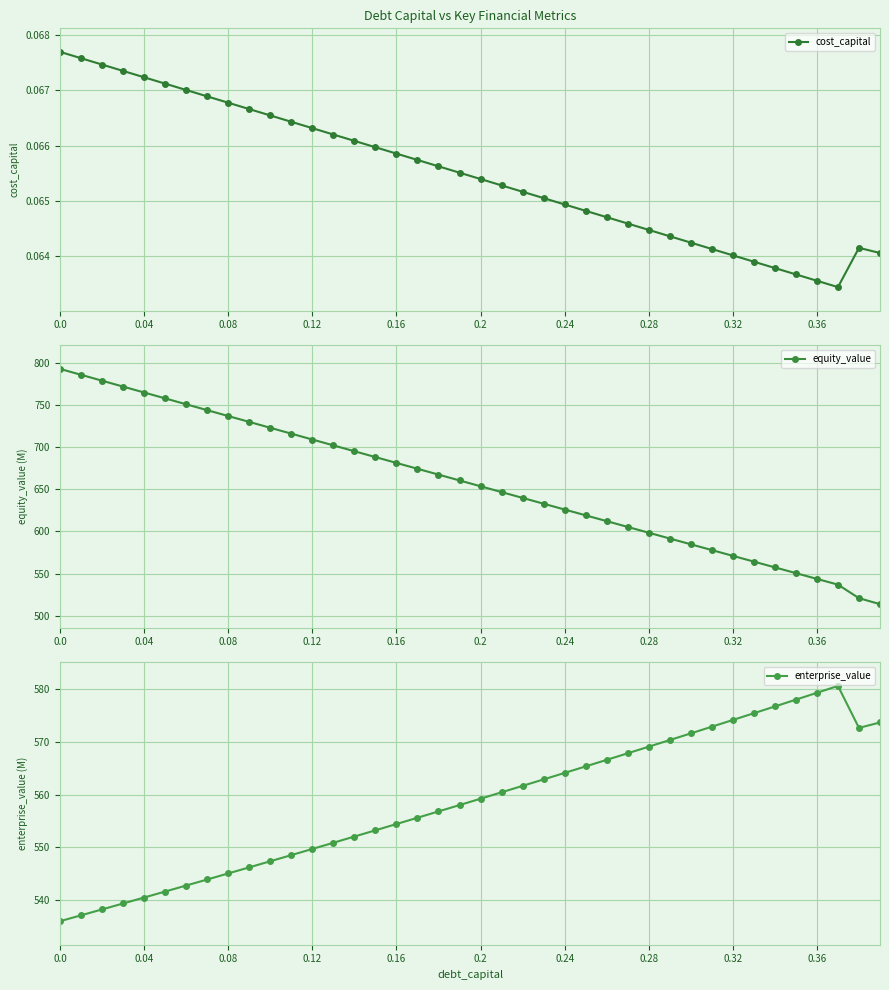

Which series has the widest spread of values?

equity_value